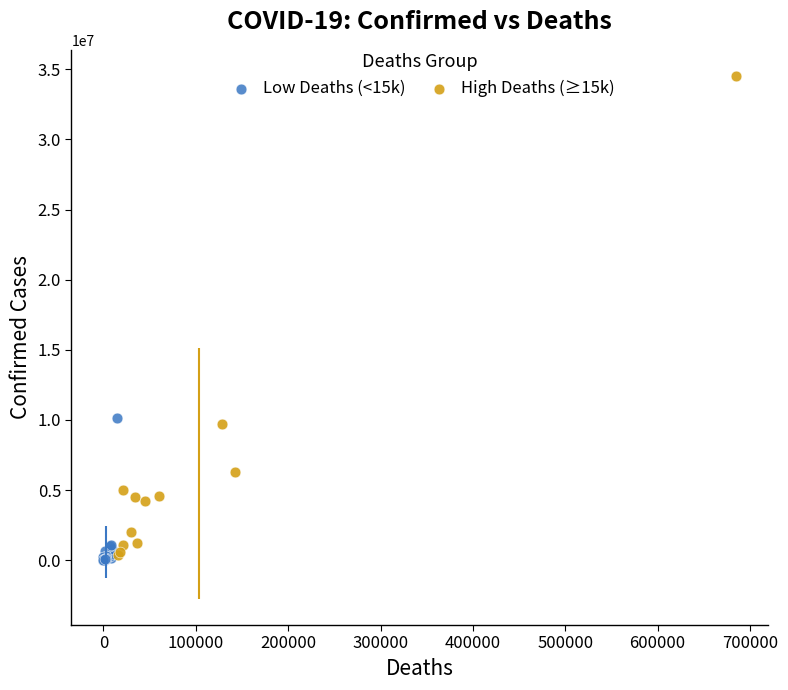

Which series has the largest Y range (max minus min)?

High Deaths (≥15k)